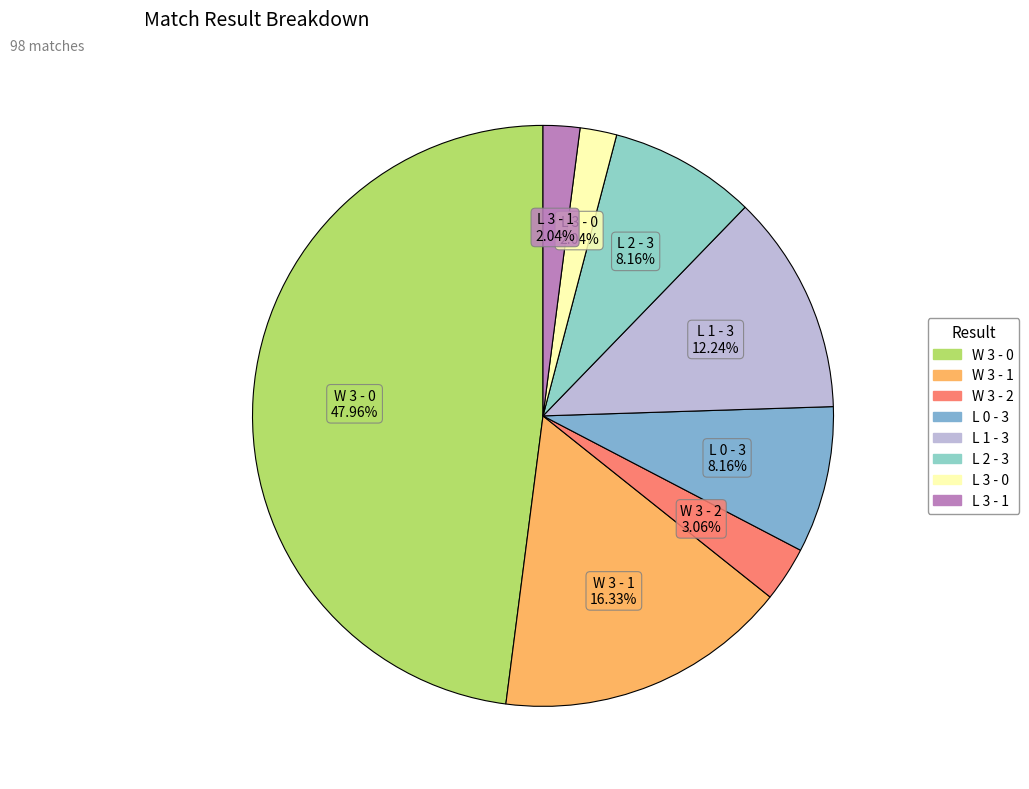

To the nearest percent, what is the combined percentage of L 3 - 1 and L 3 - 0?

4%